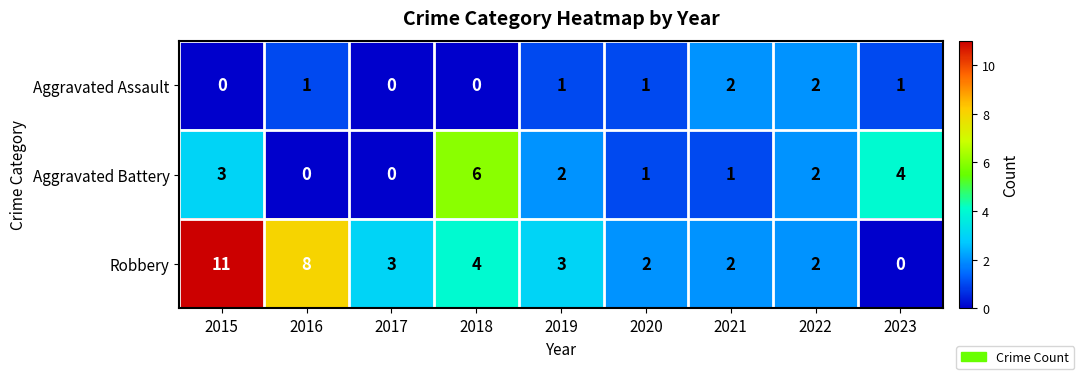

Count the number of categories in the chart.

9